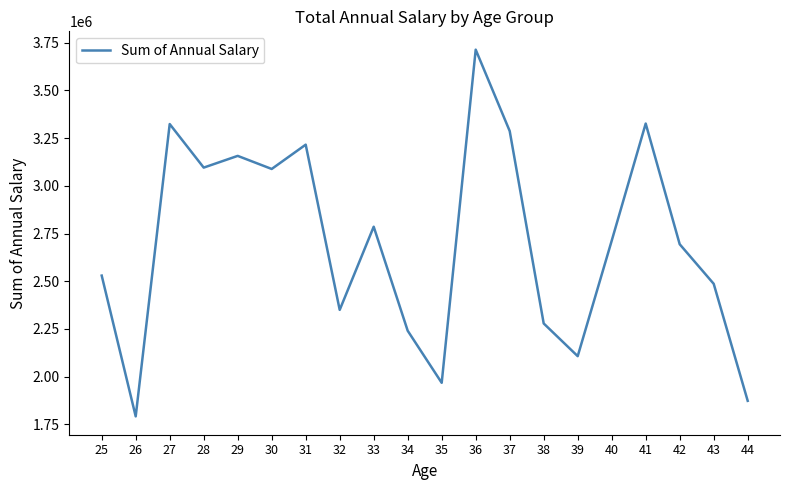

What is the difference between the values at 26 and 34?

448434